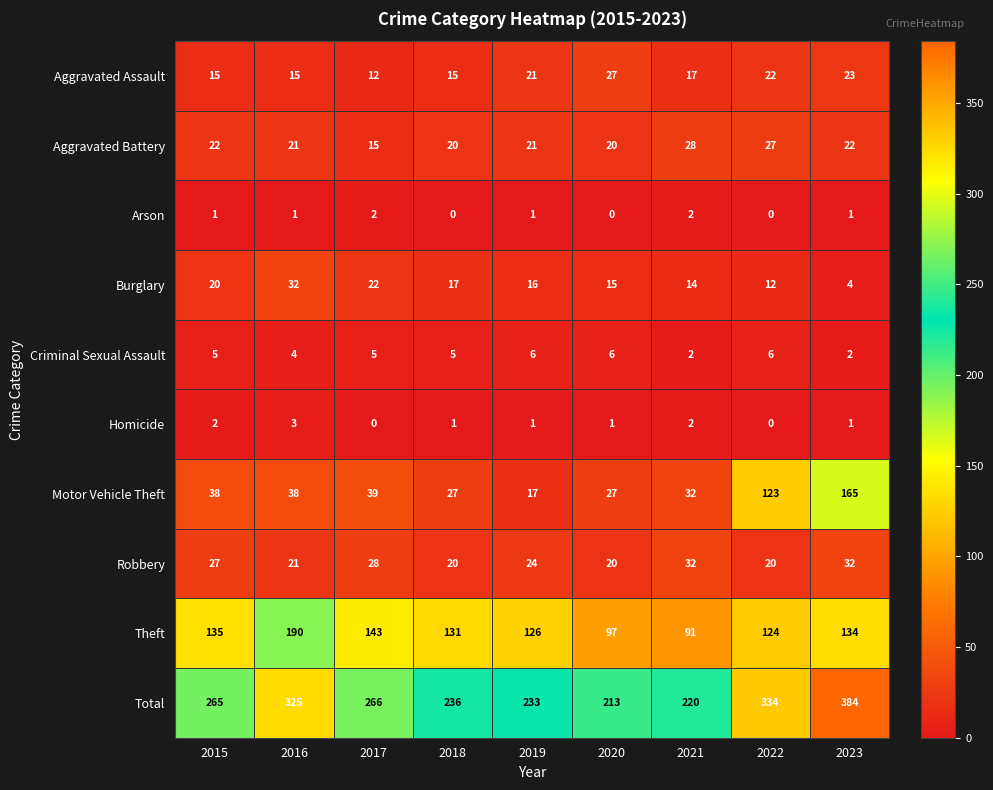

List the labels in order of Theft value, largest first.

2016, 2017, 2015, 2023, 2018, 2019, 2022, 2020, 2021